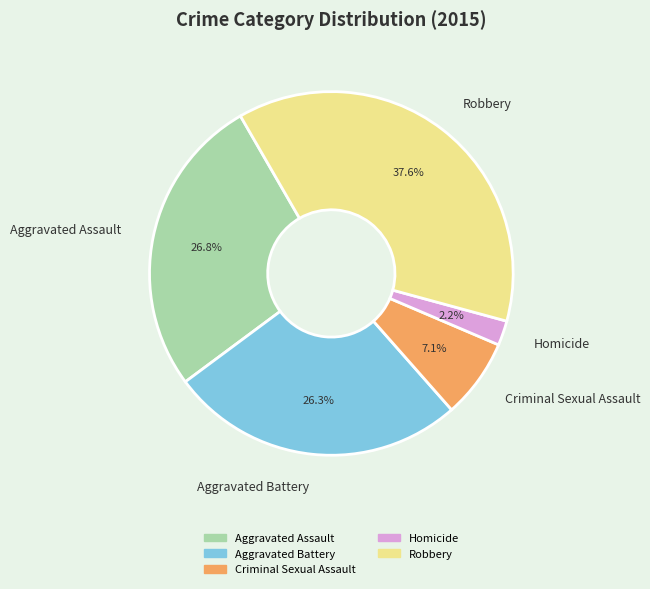

Between Robbery and Criminal Sexual Assault, which is larger?

Robbery